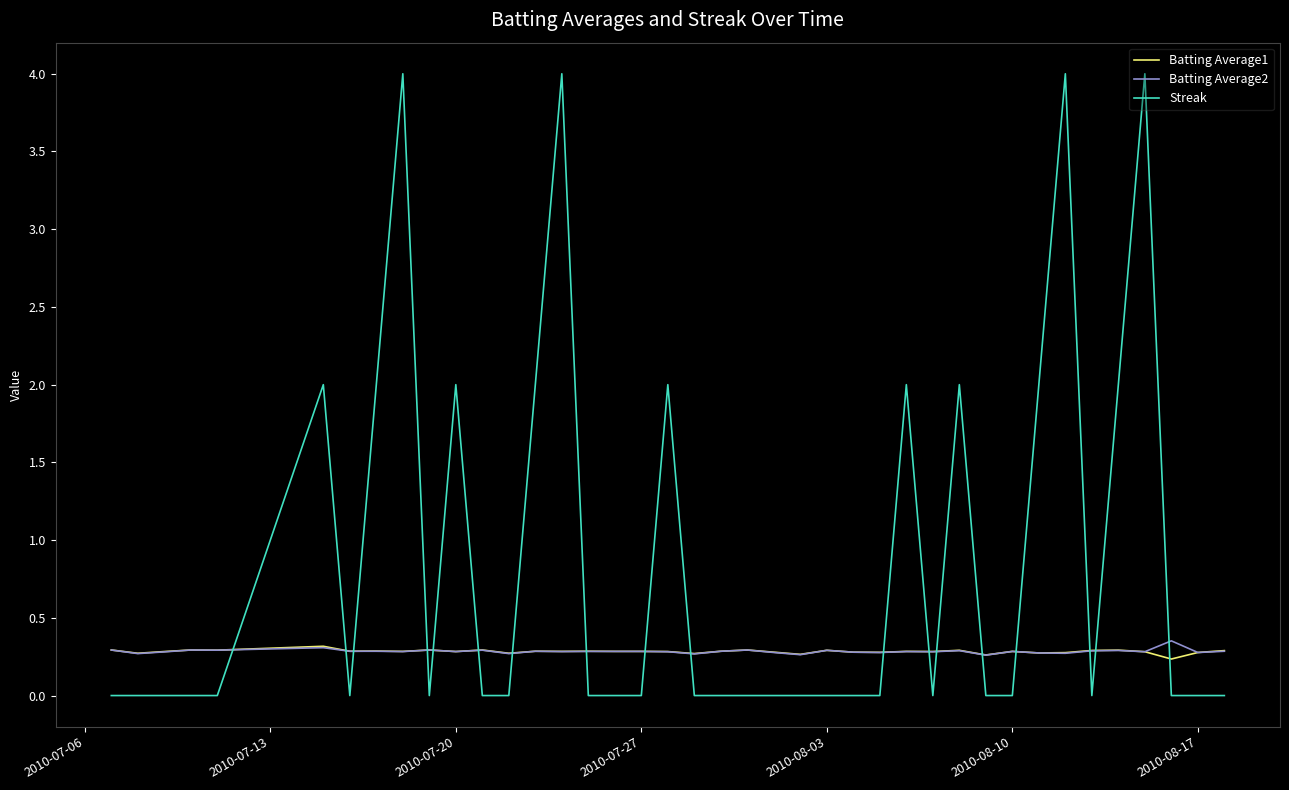

Which series has the widest spread of values?

Streak